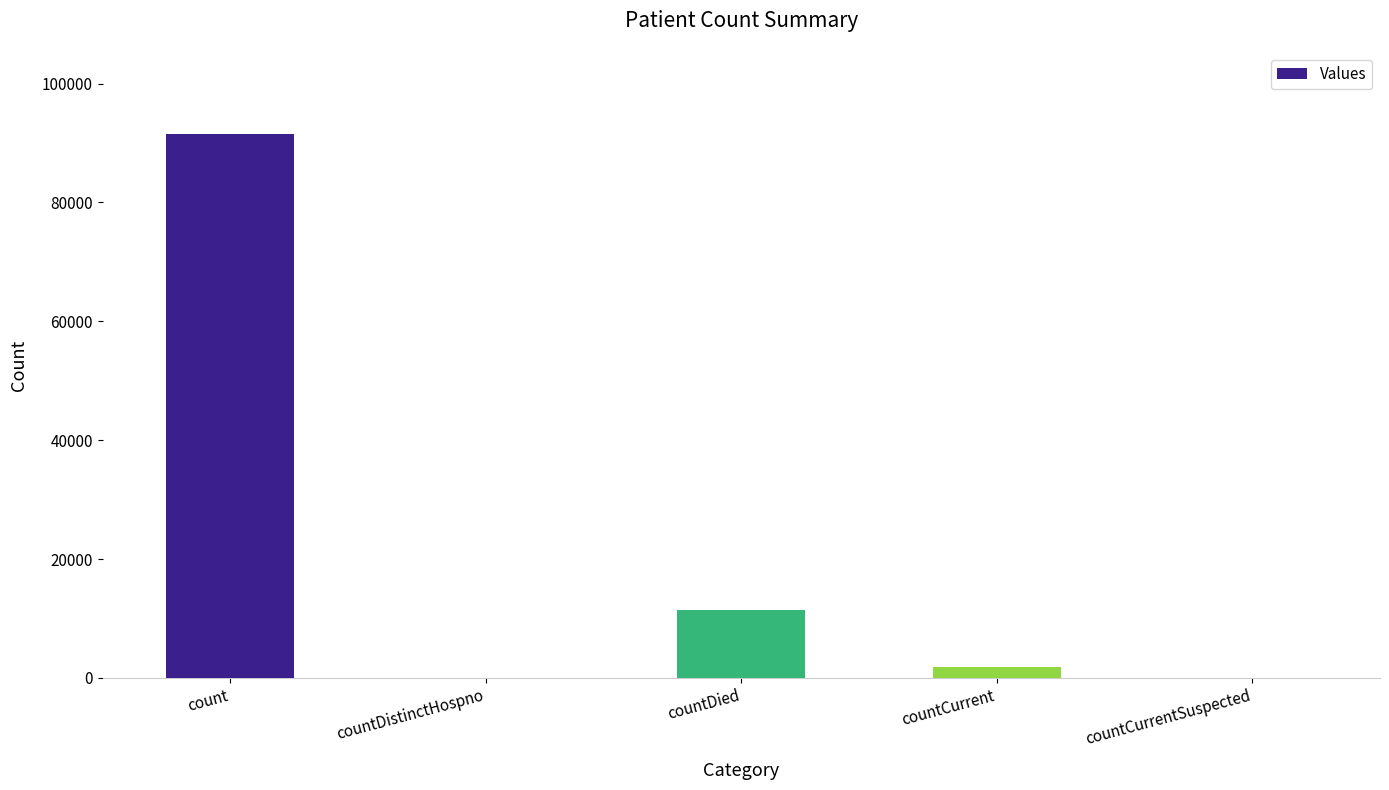

The chart shows a value of -40413 at countCurrentSuspected. True or false?

False